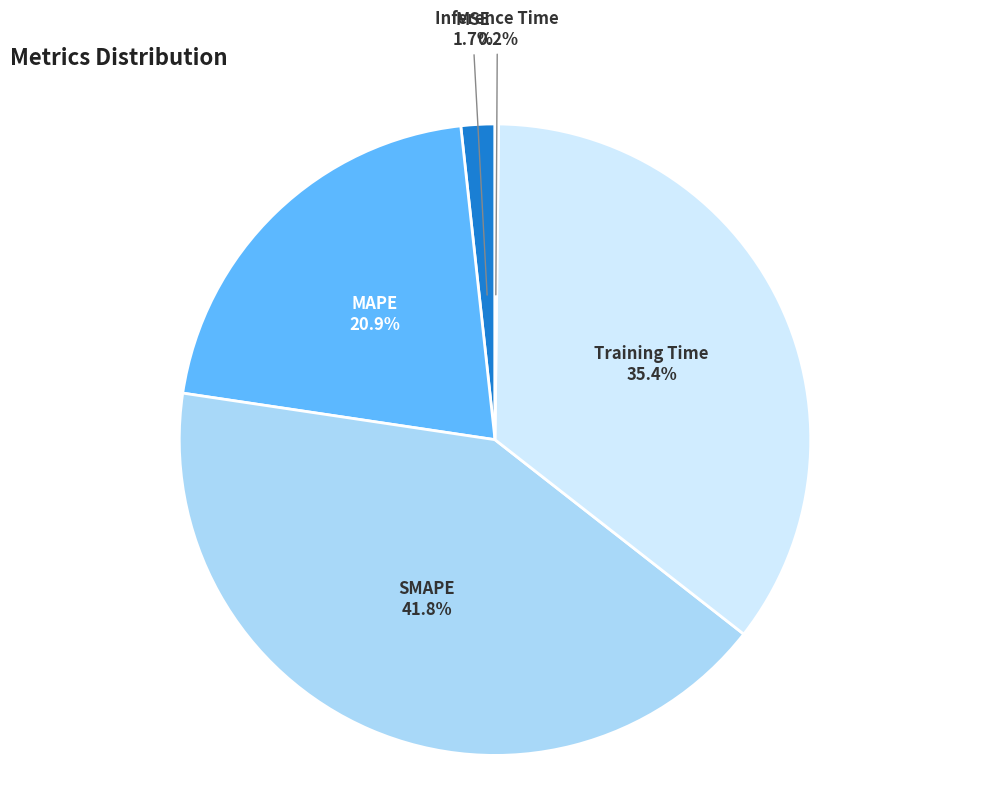

Is the sum of MSE and Training Time greater than half?

No